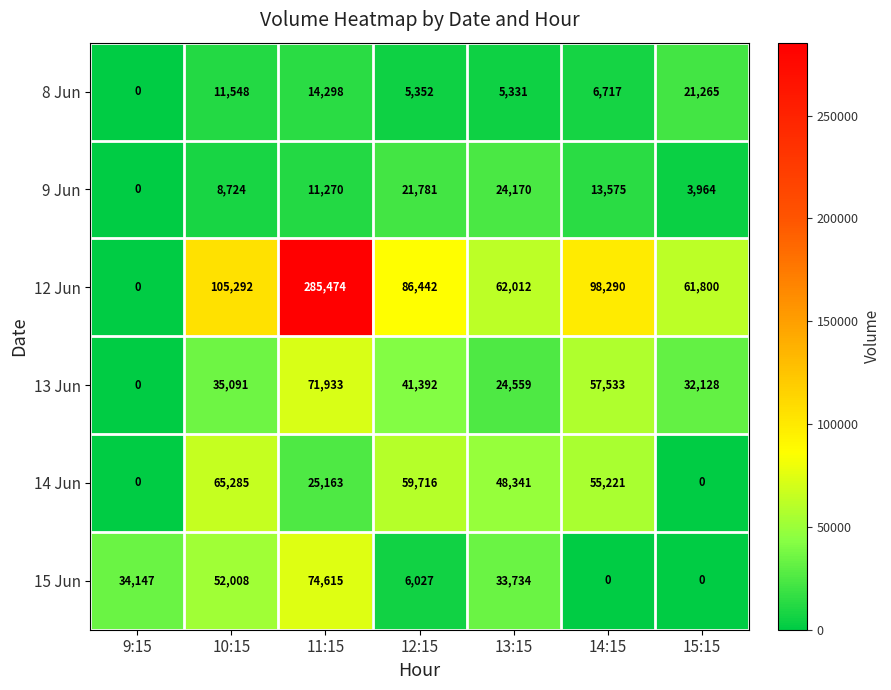

What value does the 13 Jun series have at 12:15?

41392